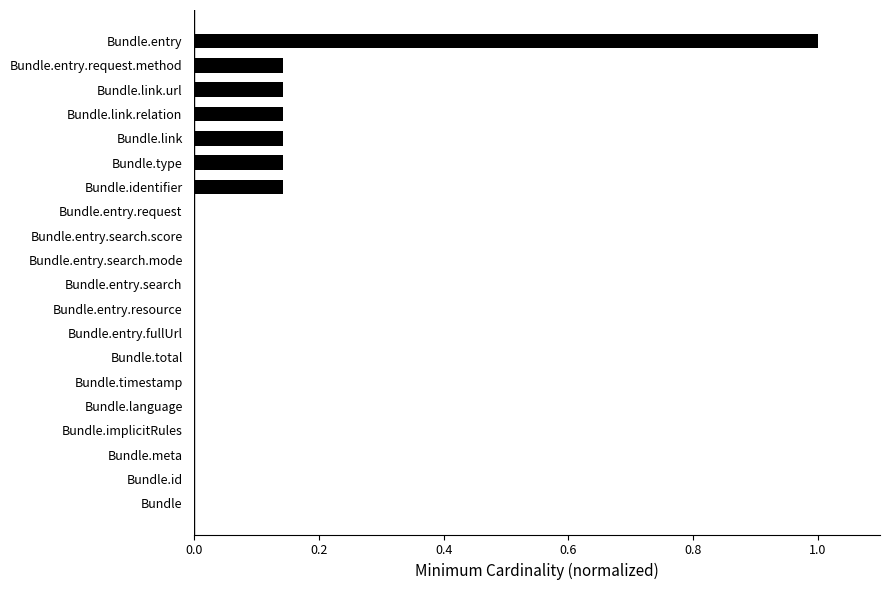

The chart shows a value of 0.0 at Bundle.timestamp. True or false?

True